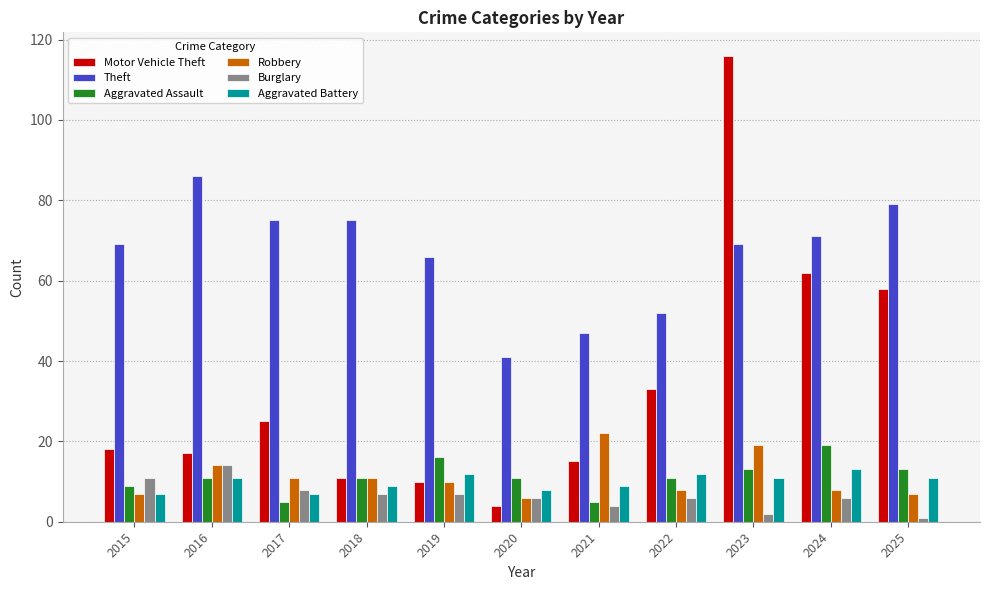

What is the value of the Motor Vehicle Theft bar at the 4th from the left?

11